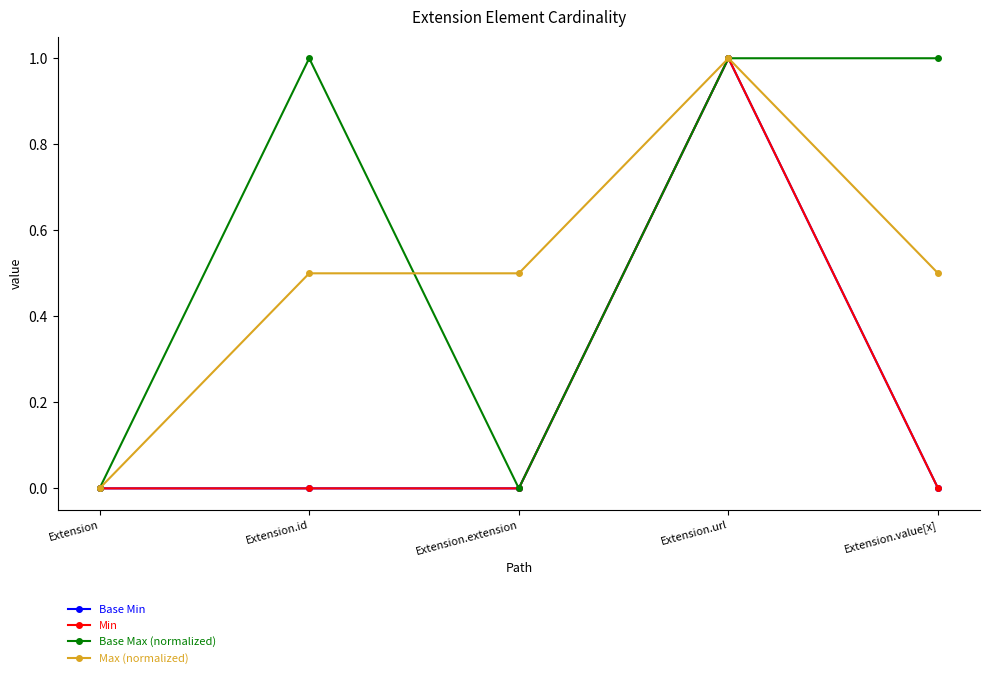

Which category has the highest value in the Base Min series?

Extension.url